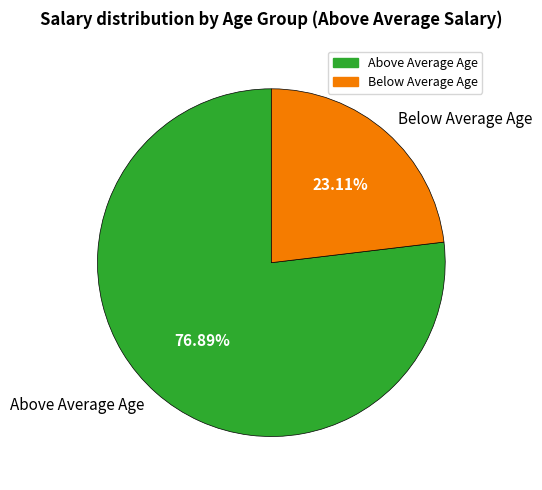

Between Above Average Age and Below Average Age, which is larger?

Above Average Age